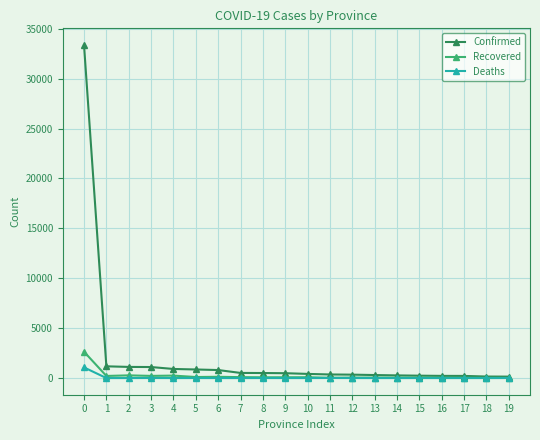

What is the difference between the highest and lowest values at 2?

1117